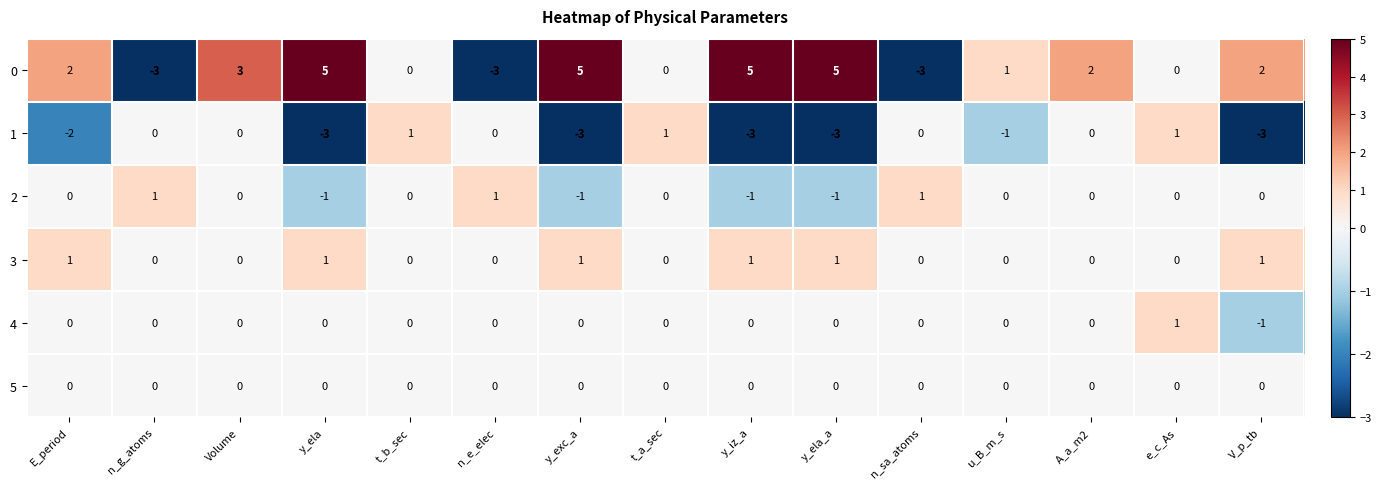

What is the spread (max minus min) of values at Volume?

3